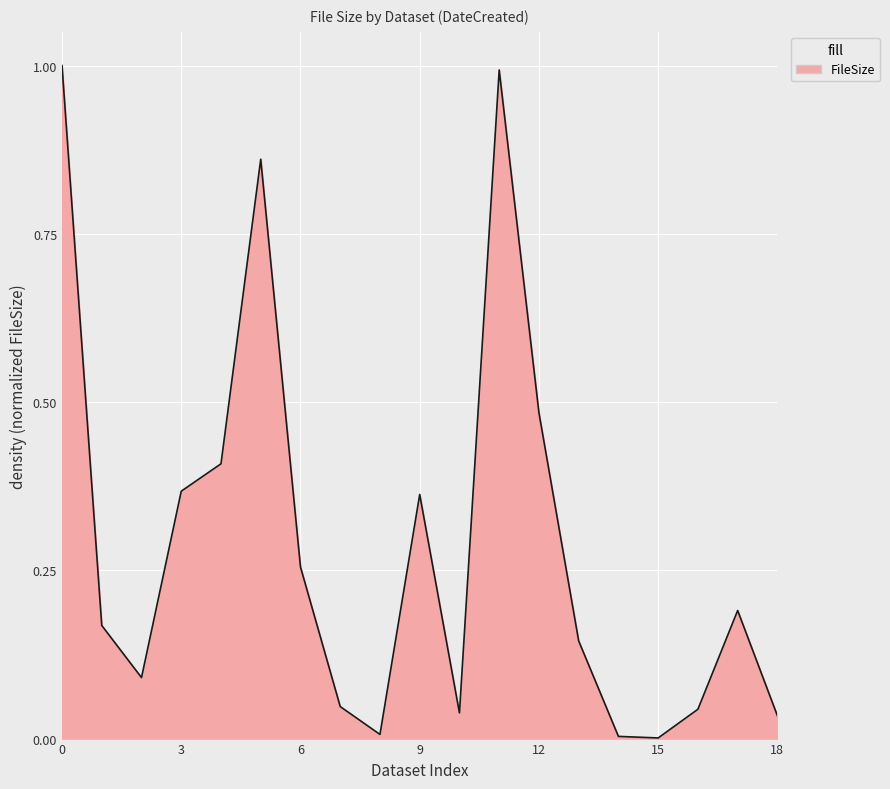

What is the maximum value shown in the chart?

1.0